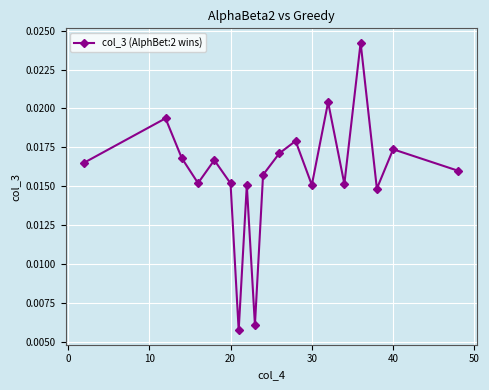

How many series are shown in this chart?

1